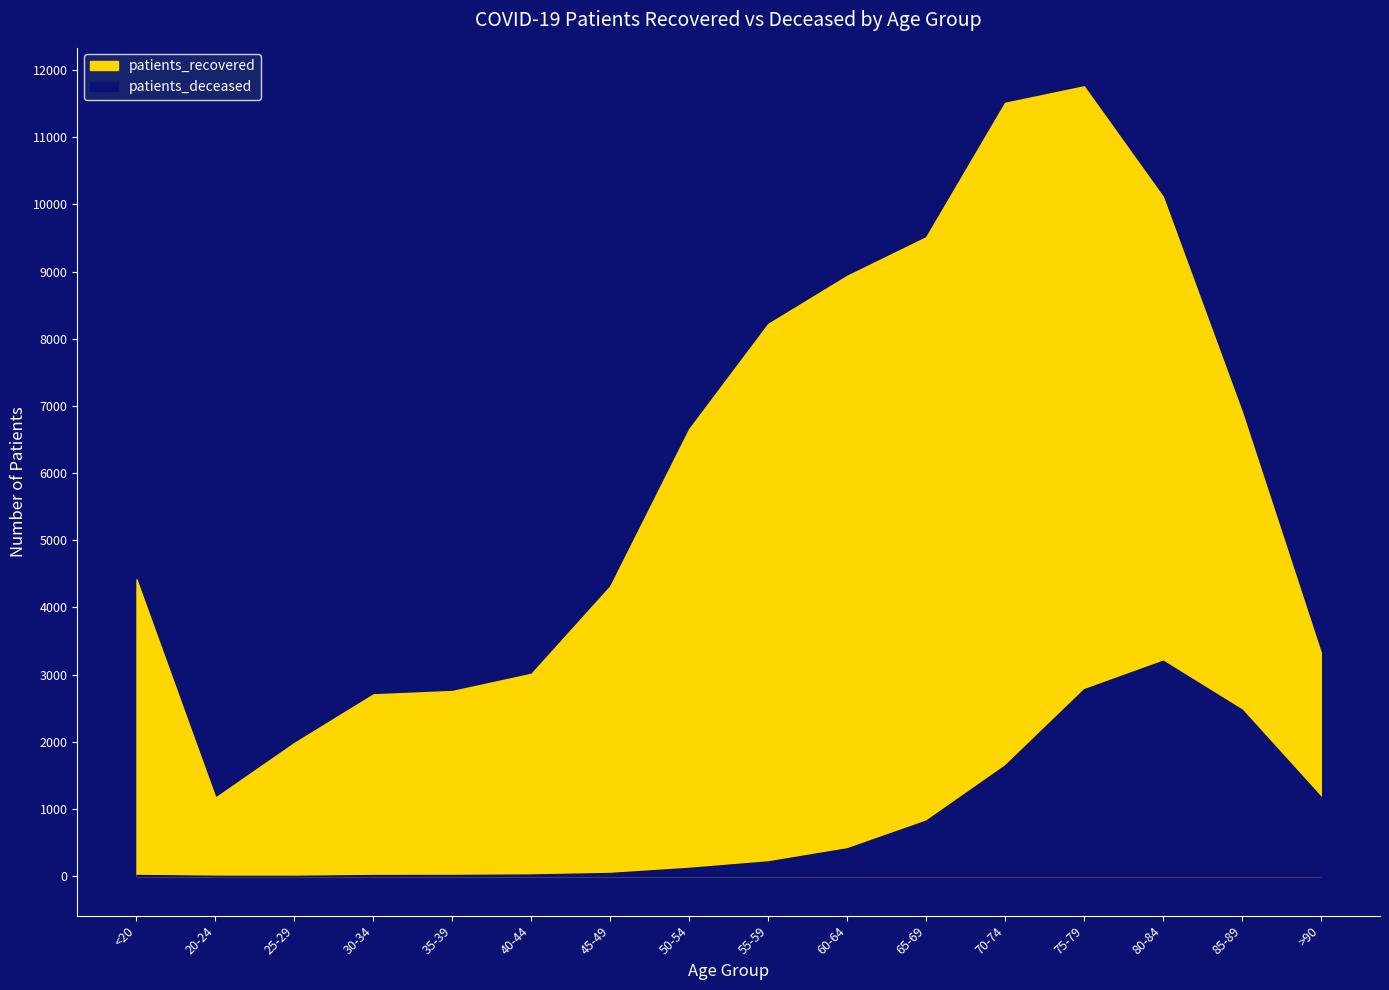

Where is the first local minimum for patients_deceased?

25-29